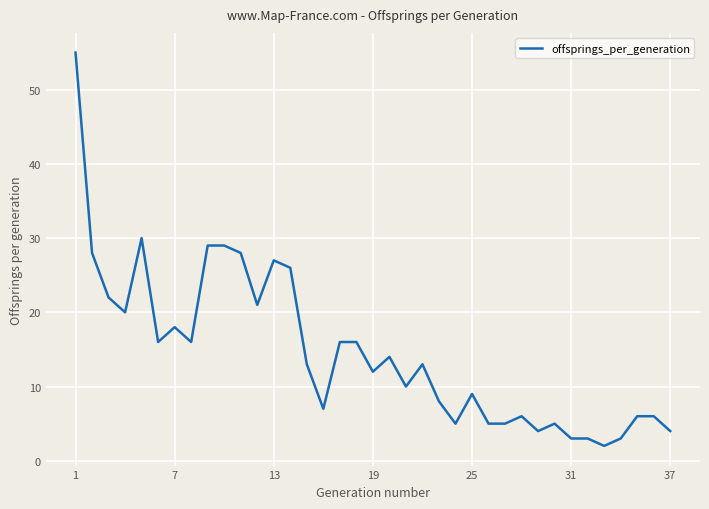

What is the greatest value displayed?

55